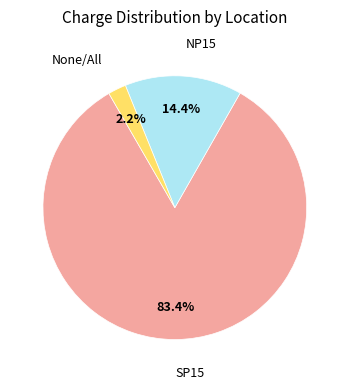

To the nearest percent, what is the difference between the largest and smallest slice percentages?

81%